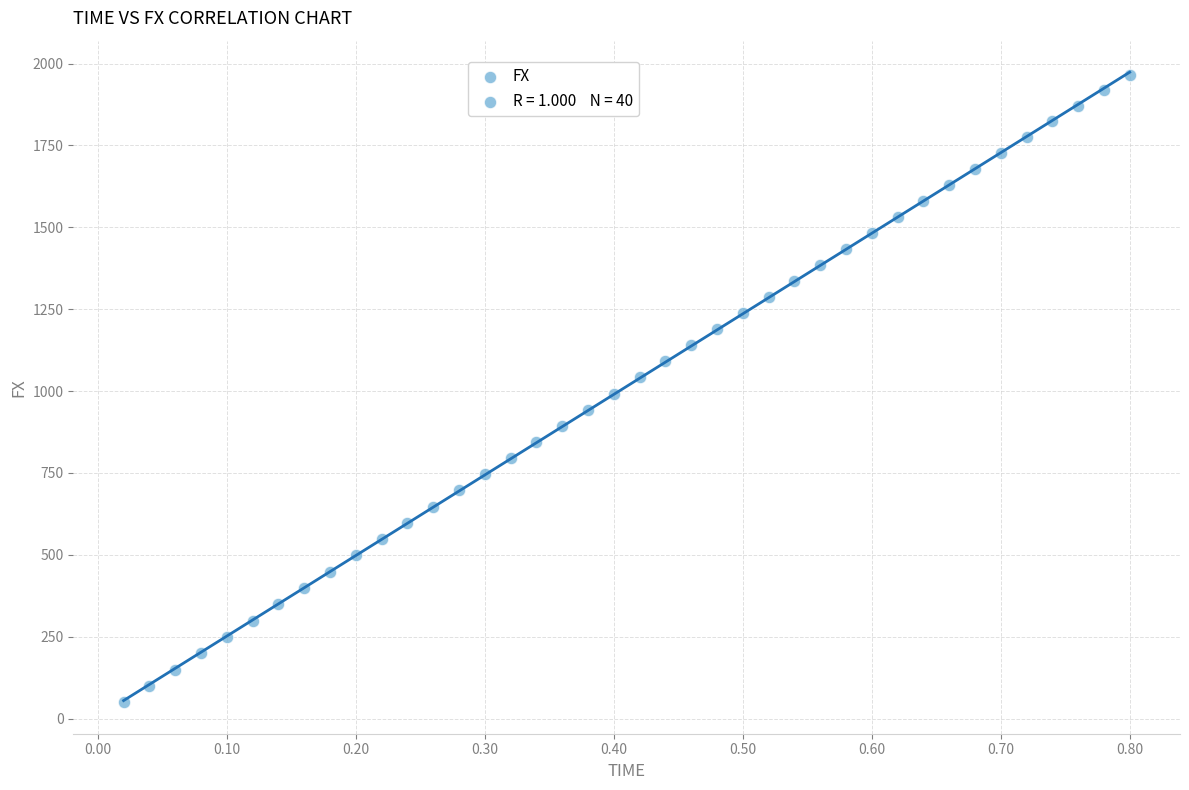

What is the range of Y values (max minus min)?

1916.6